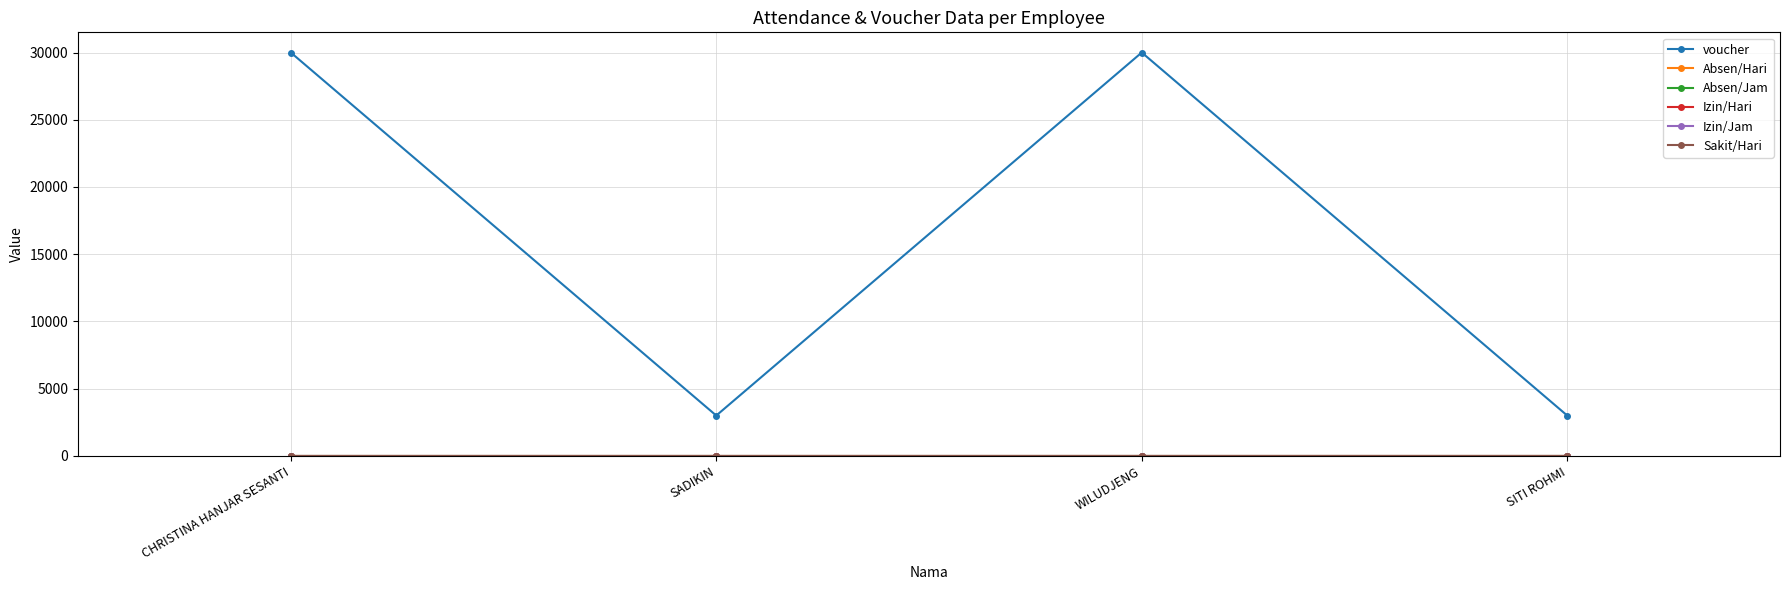

Does the chart have visible grid lines?

Yes